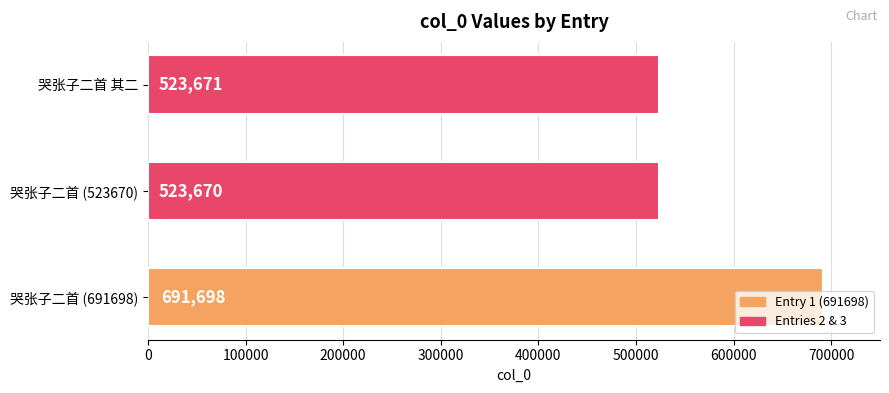

What is the difference between the maximum and minimum values?

168028